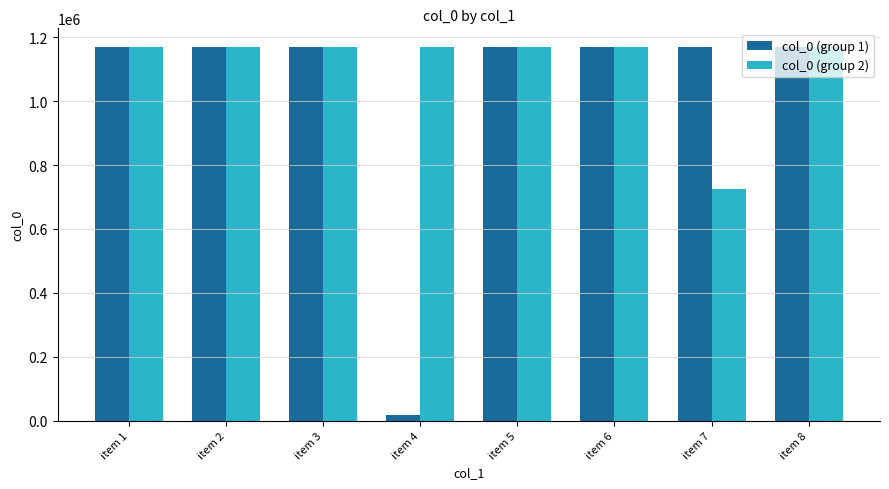

Which series has the largest total across all categories?

col_0 (group 2)